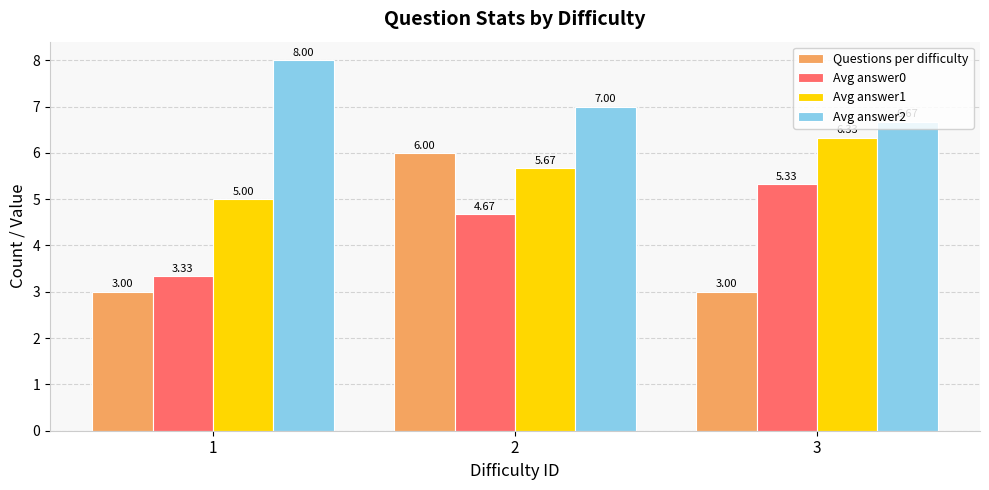

Is the value of Avg answer0 at 3 greater than the value of Avg answer1 at 1?

Yes